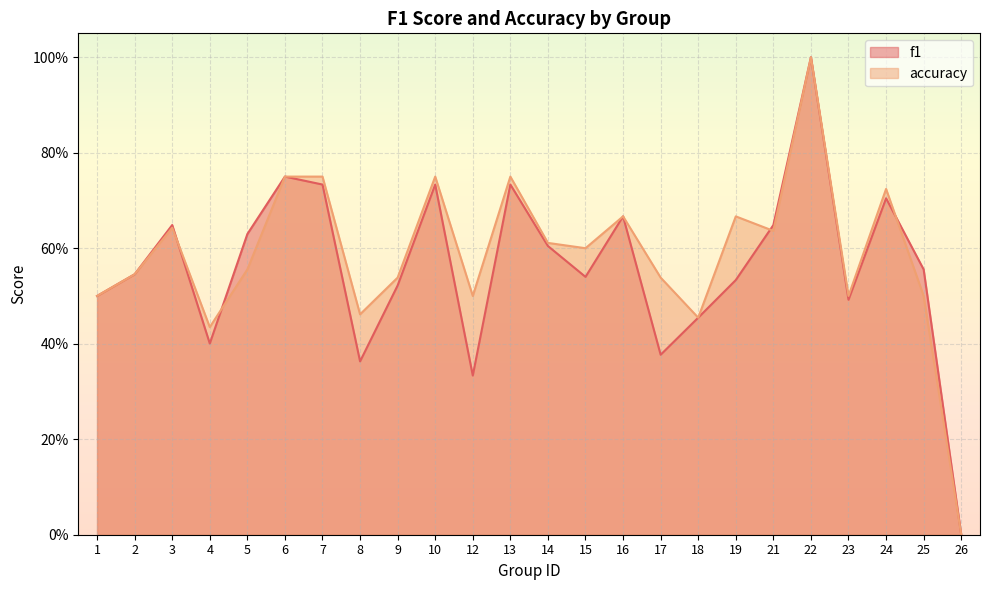

Does the chart display data point markers on the line(s)?

No